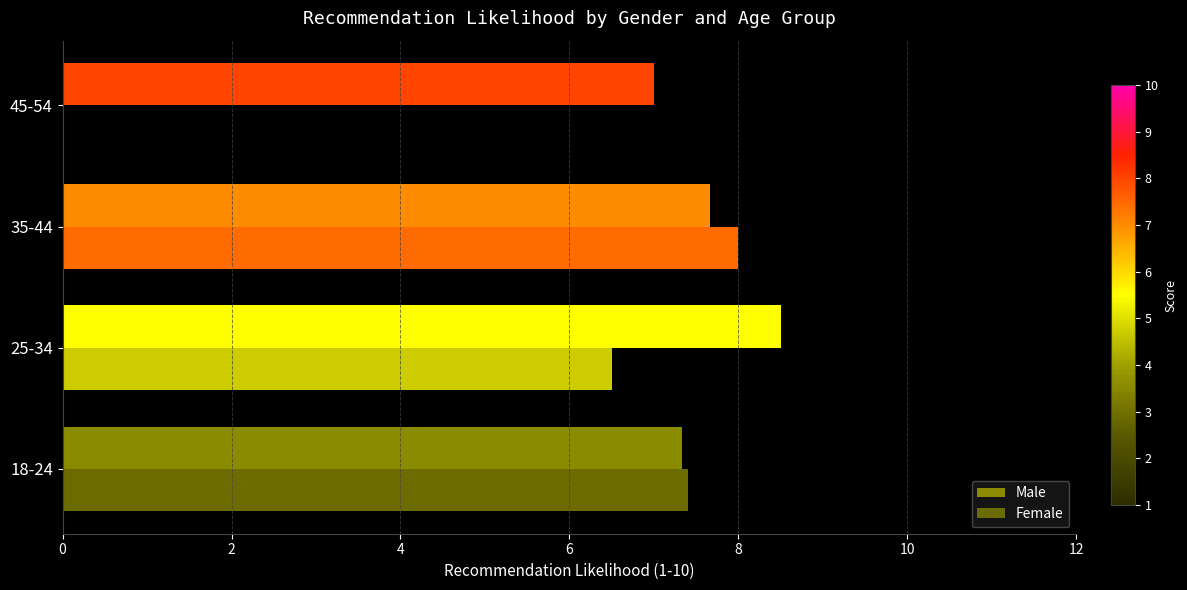

What is the average value of the Male series?

7.6